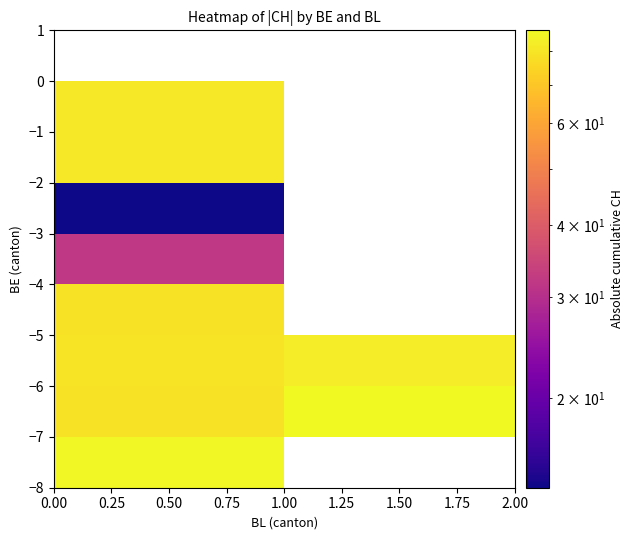

Between 0.50 and 1.50, which is larger?

1.50